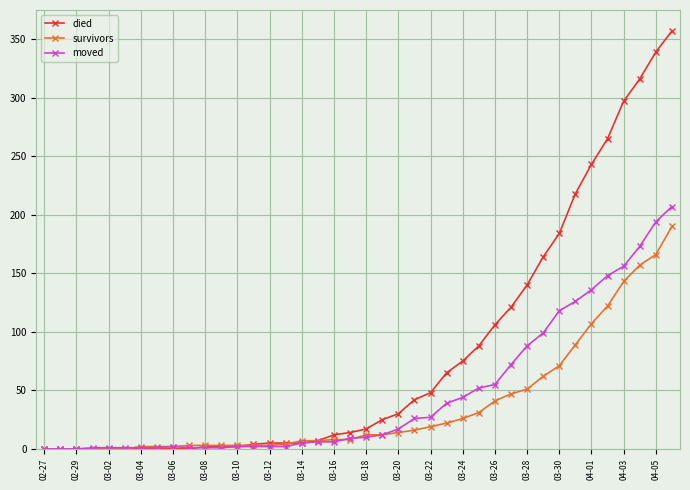

Rank the series by their maximum value, from lowest to highest.

survivors, moved, died